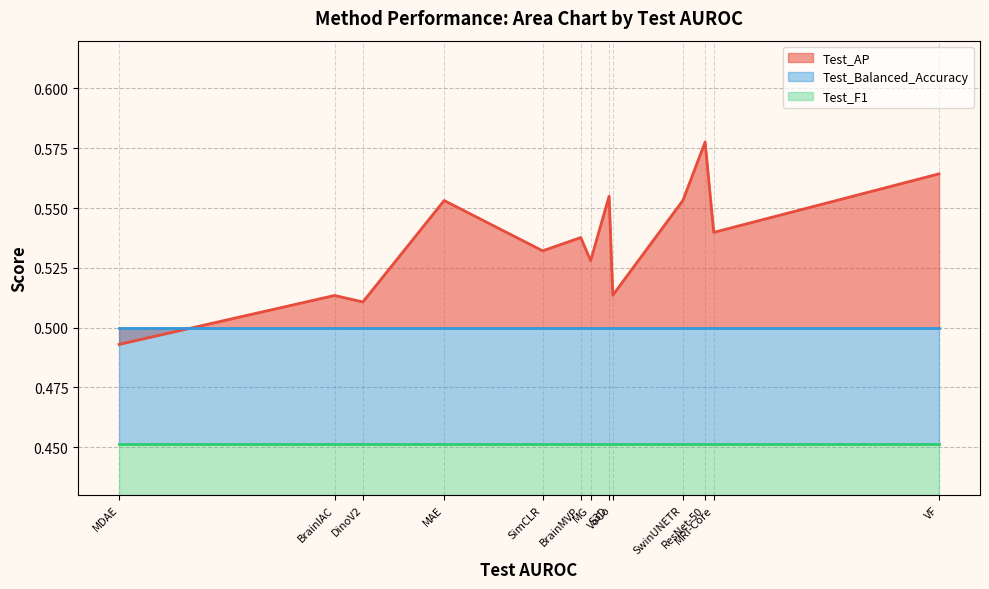

Rank the series by their average value, from lowest to highest.

Test_F1, Test_Balanced_Accuracy, Test_AP